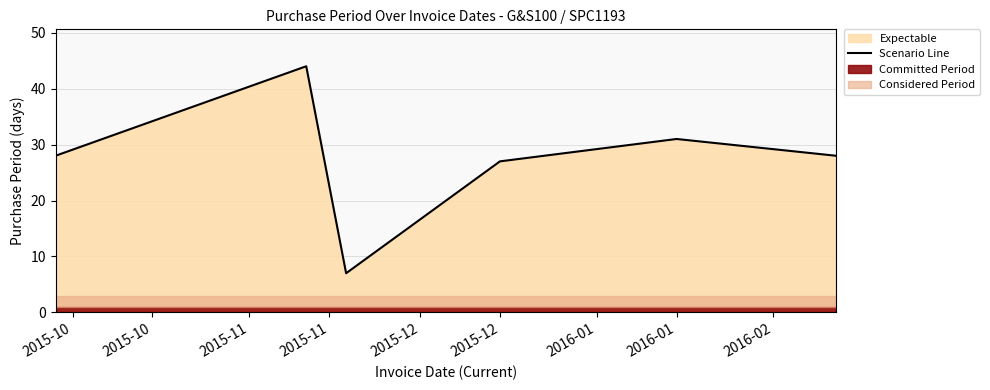

The value of Scenario Line at 2015-12 is 27. True or false?

True